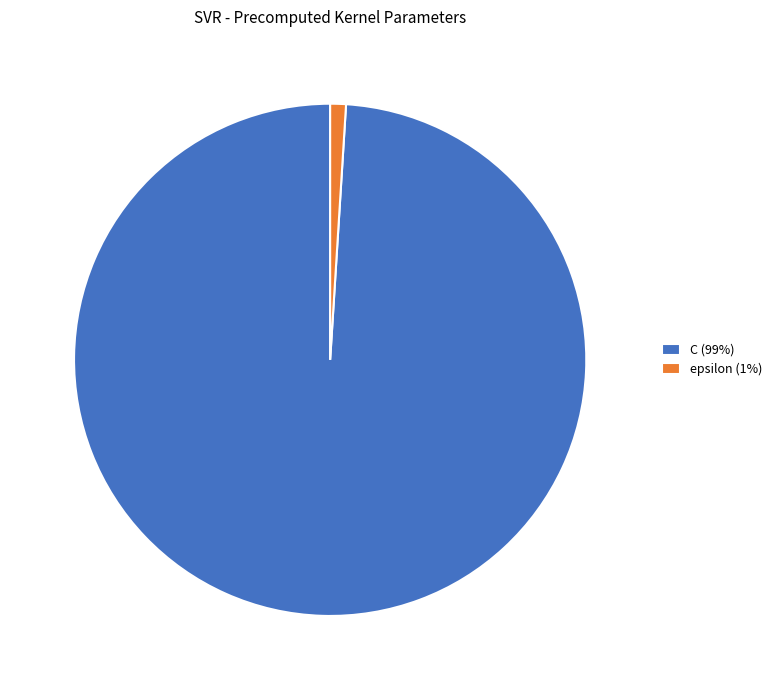

Is it true that epsilon is 1% of the pie?

True